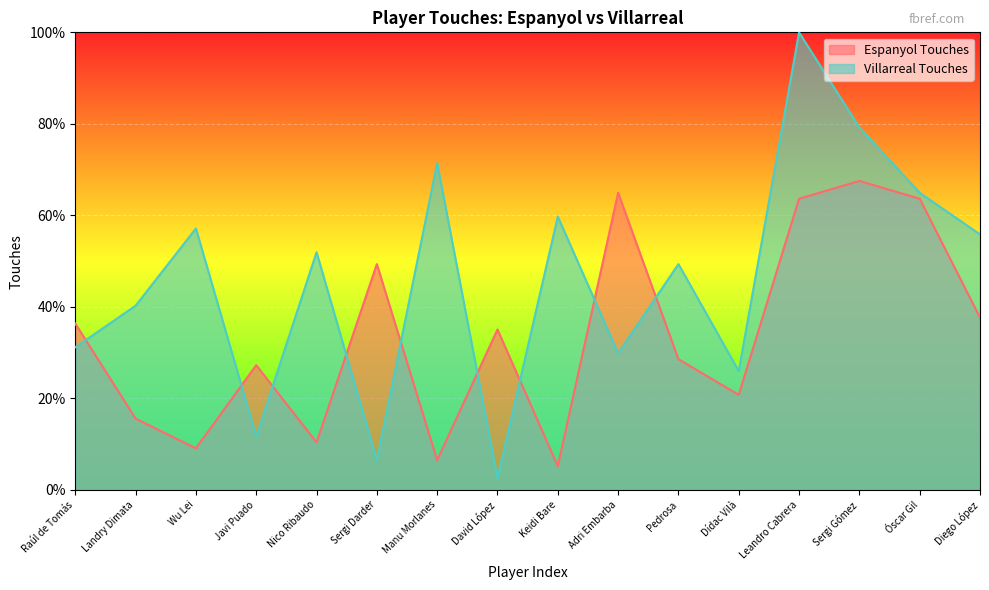

What is the difference between the highest and lowest values at Keidi Bare?

54.5